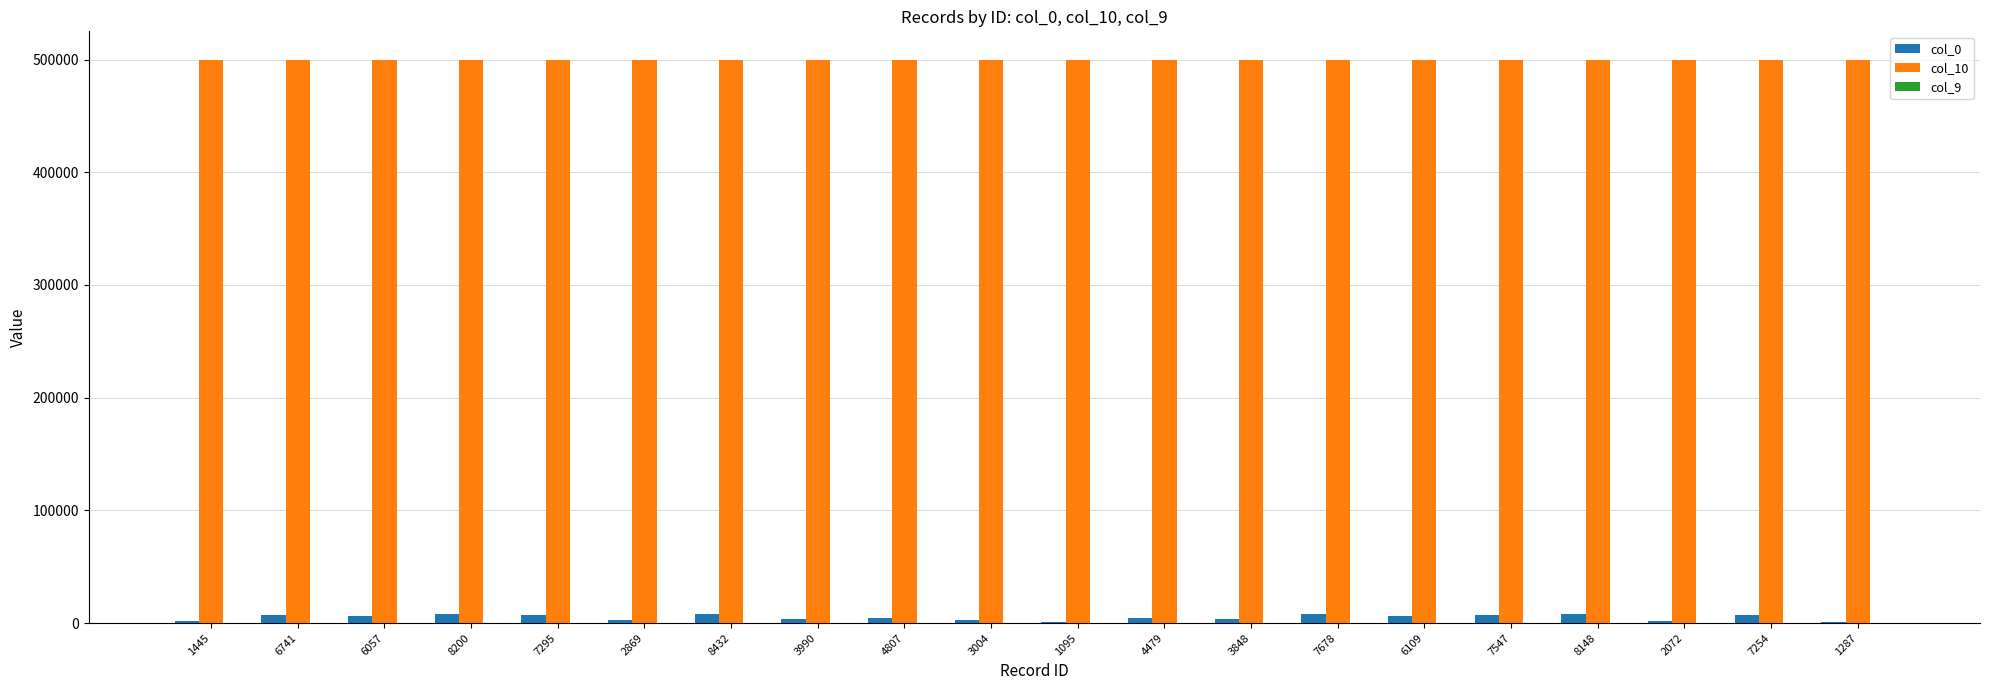

Is it true that col_10 equals 720049 at 6741?

False